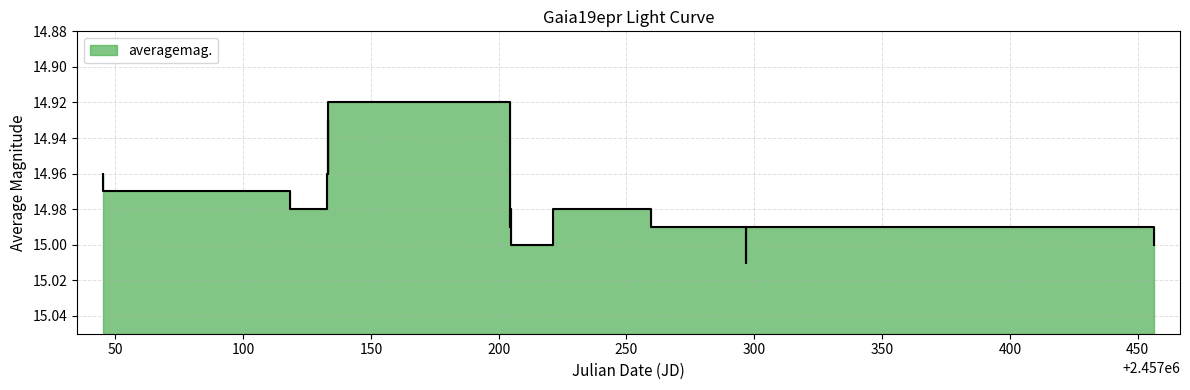

What is the approximate value at 2015-07-17?

15.0